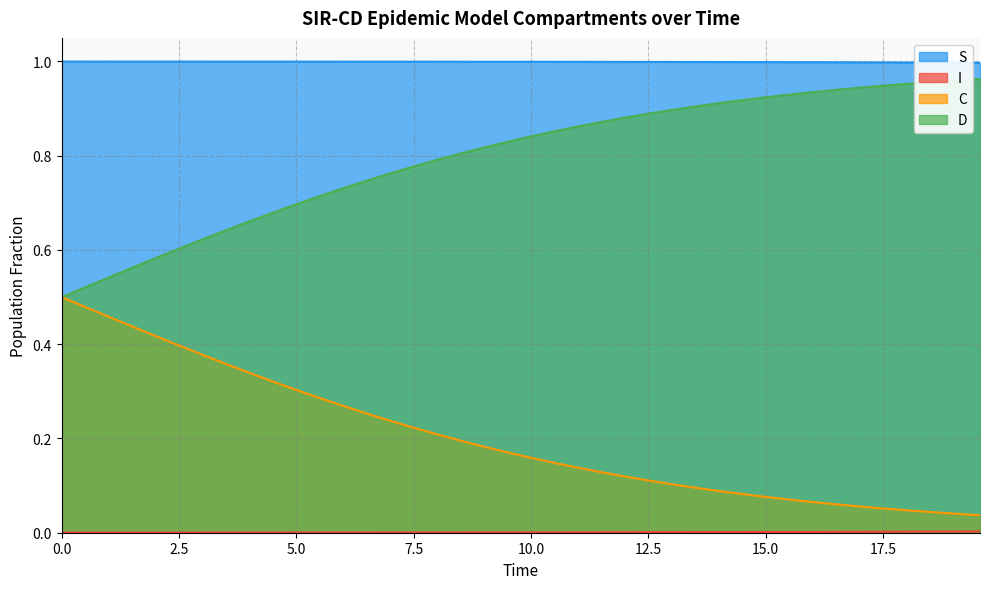

True or false: D and S intersect in this chart.

False